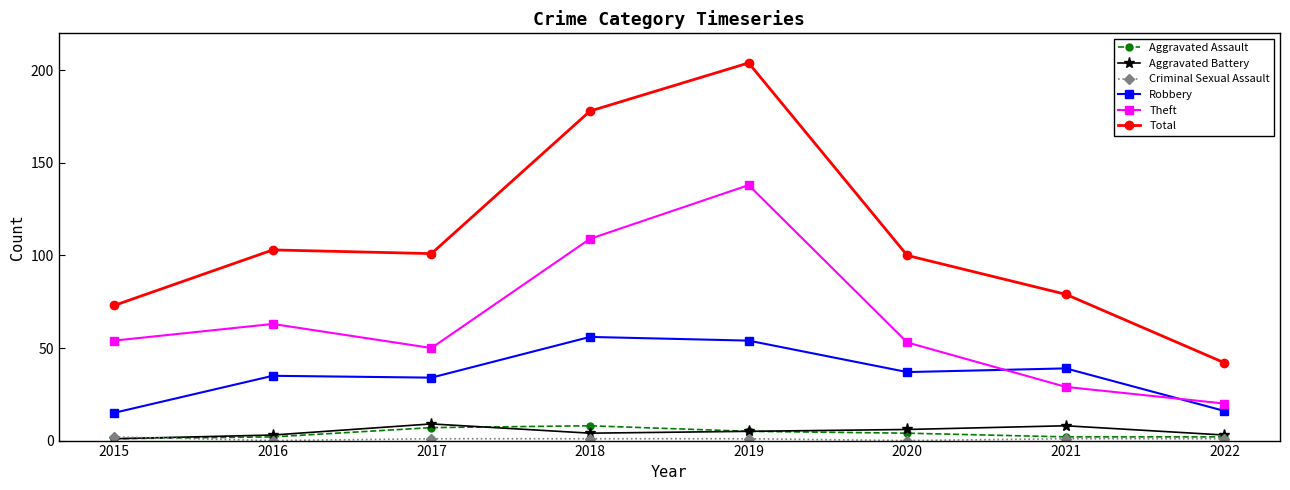

True or false: Theft and Aggravated Assault cross at least once.

False